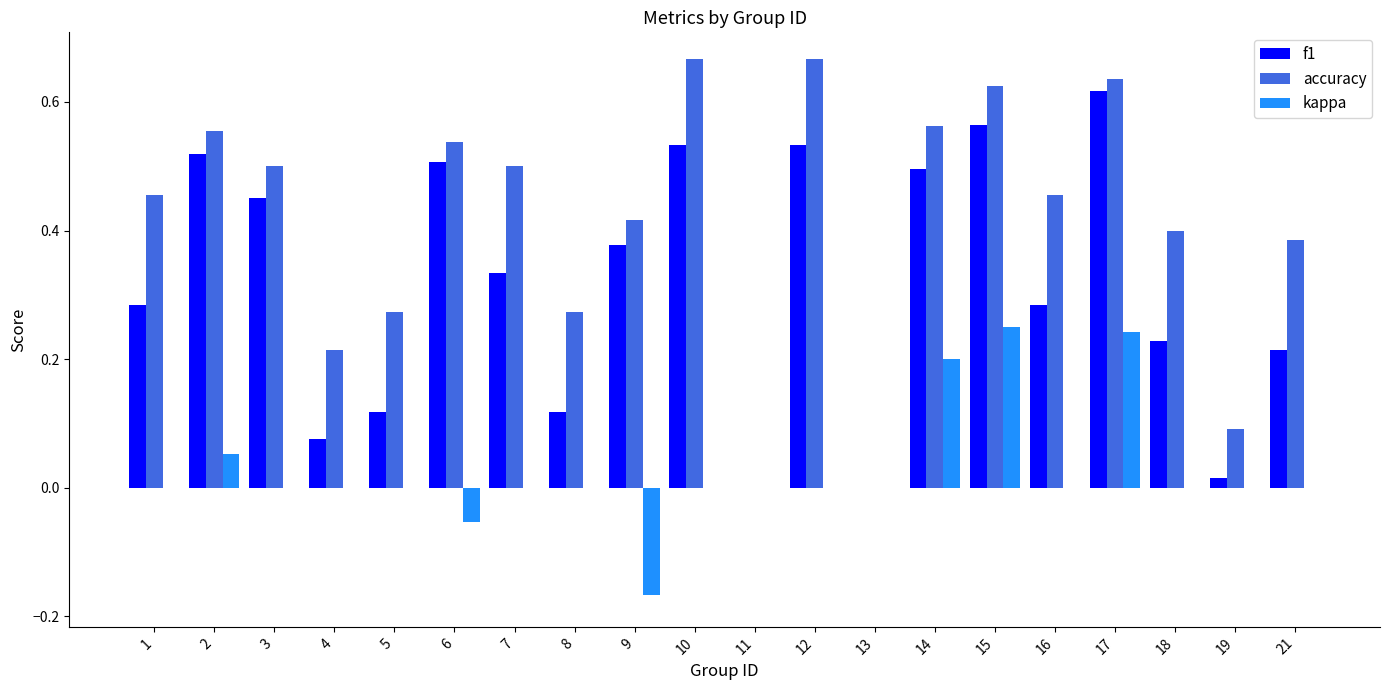

Which series has the largest total across all categories?

accuracy